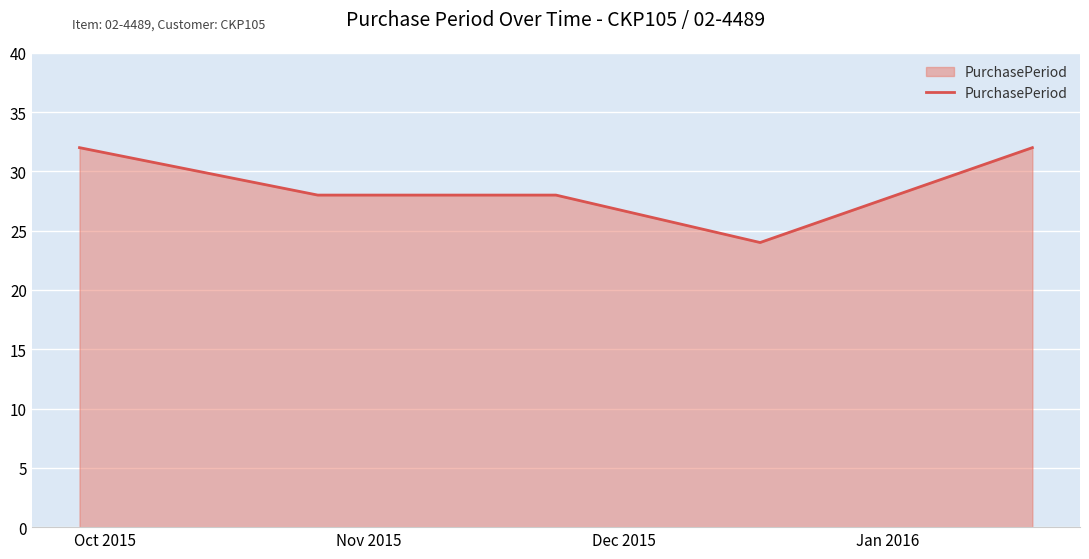

What is the greatest value displayed?

32